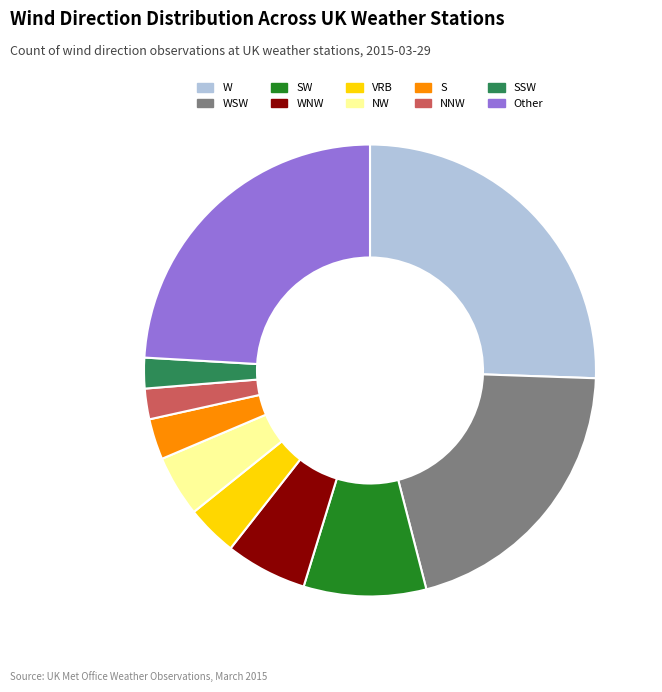

What is the ratio of the value at WNW to the value at NNW?

2.7